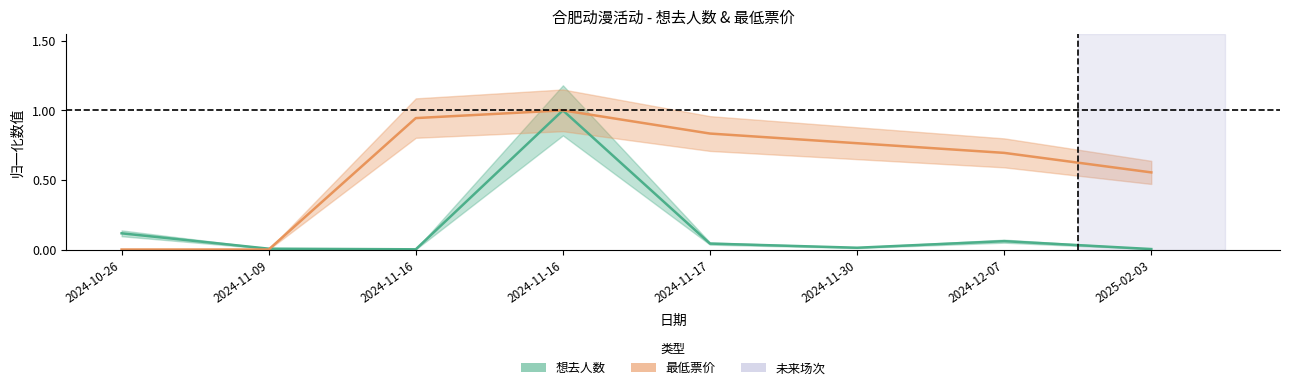

What is the label of the 1st point from the right?

2025-02-03